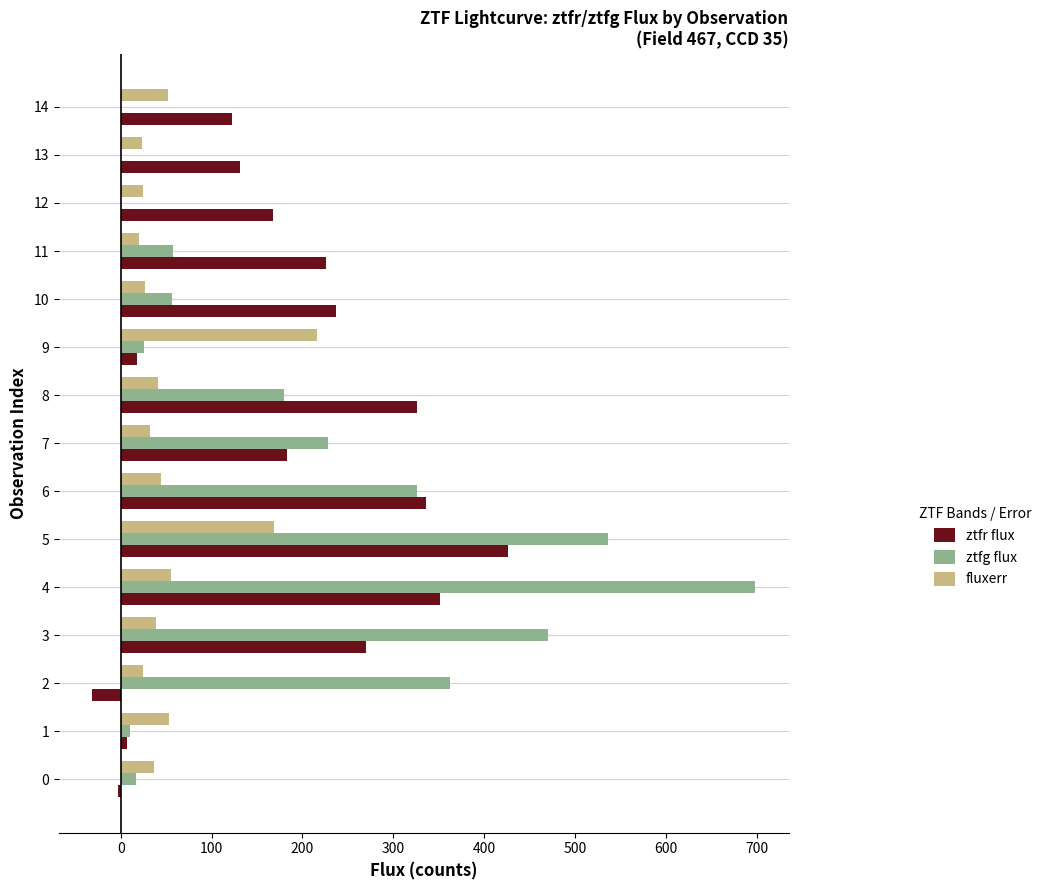

The value of ztfr flux at 6 is 143.9. True or false?

False